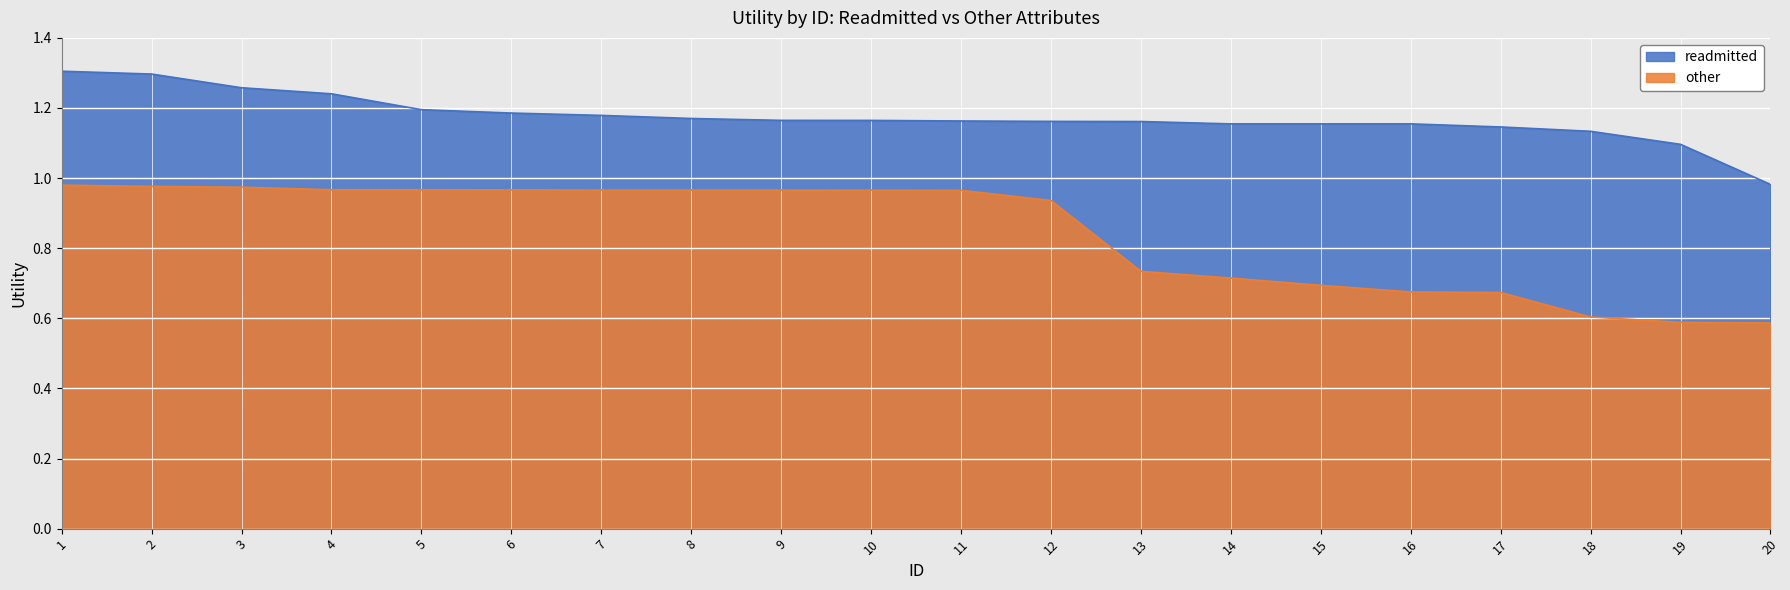

Where does the readmitted series first go above 1?

1